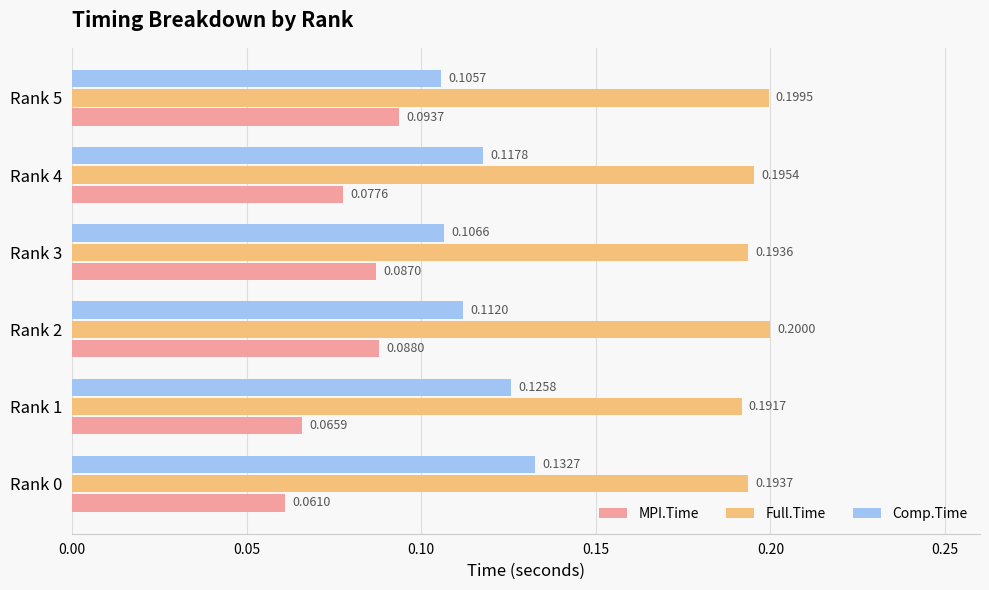

What is the sum of all Full.Time values?

1.2